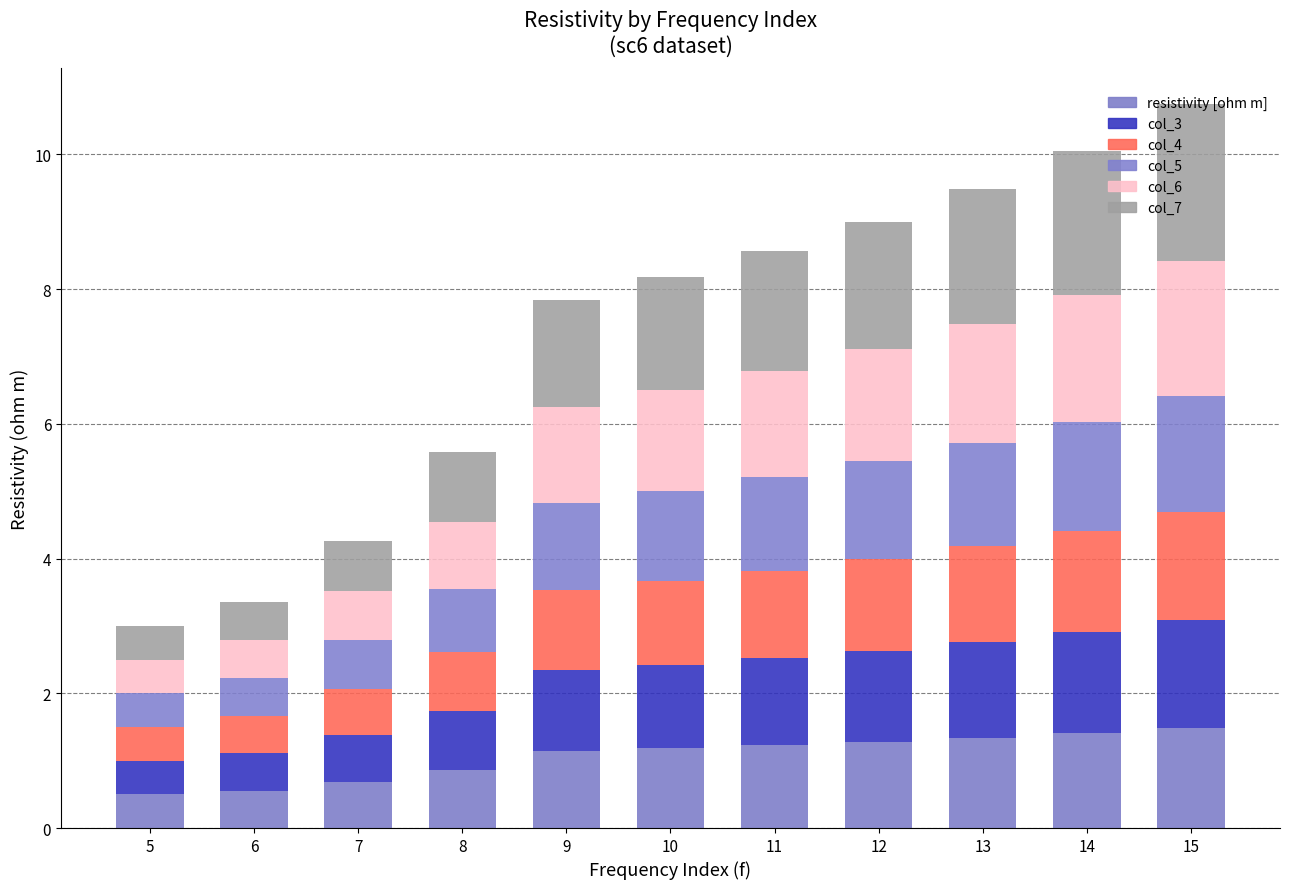

Count the number of categories in the chart.

11